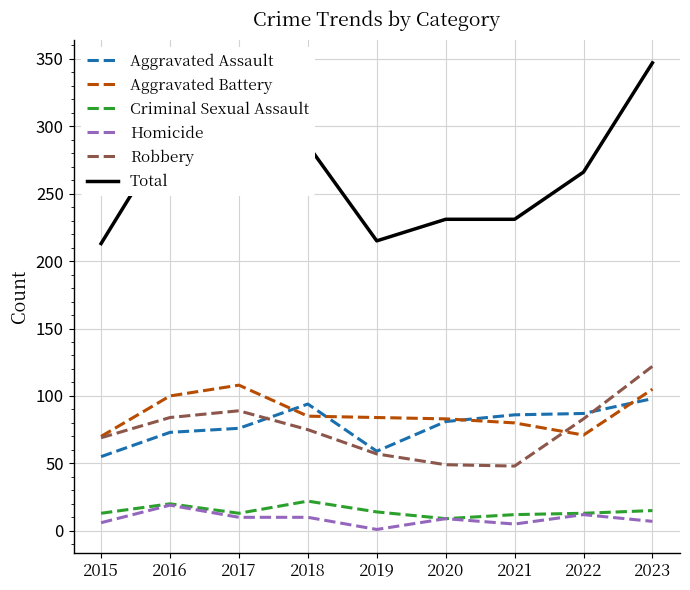

What is the approximate value of Total at 2017, to the nearest 10?

300